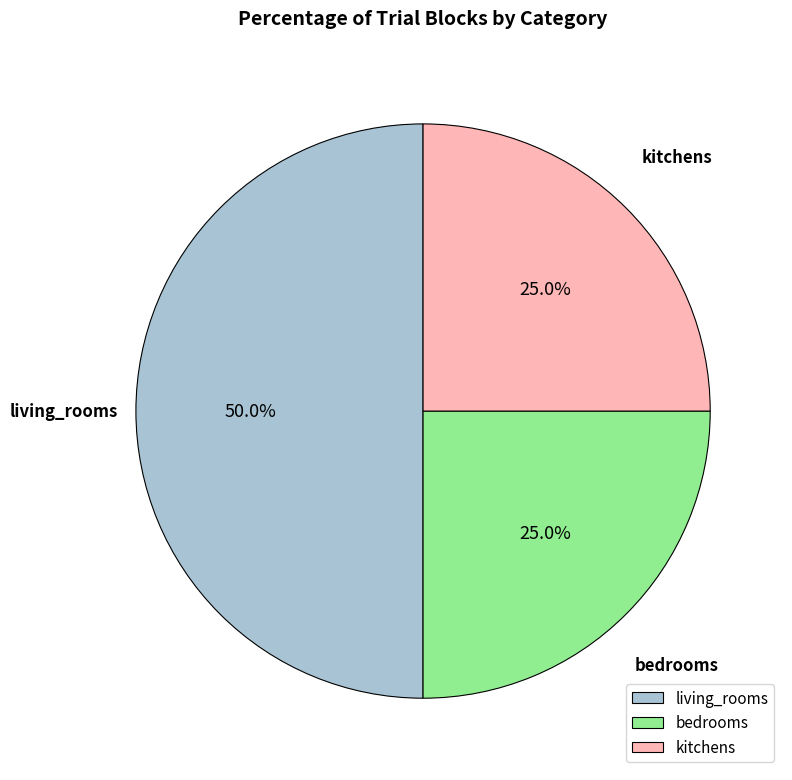

What is the ratio of the value at kitchens to the value at living_rooms?

0.5